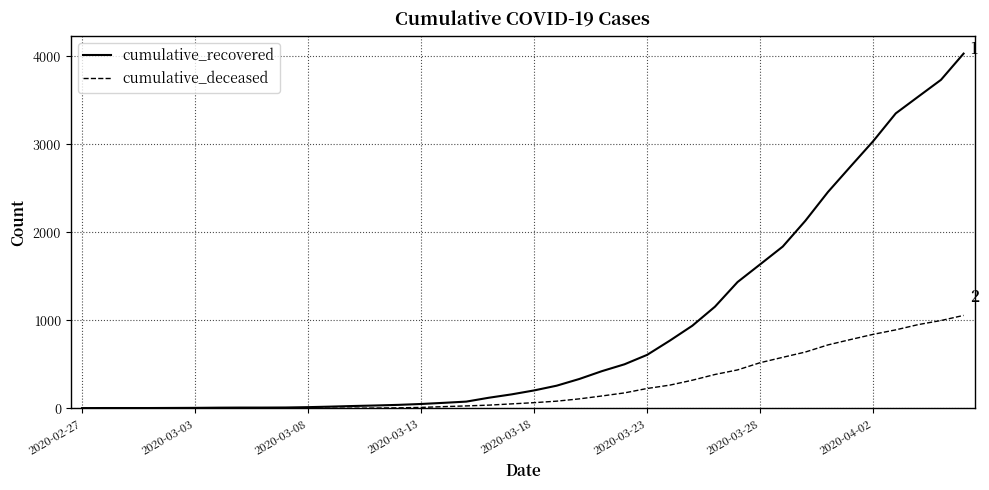

At how many categories does at least one series exceed 660?

14